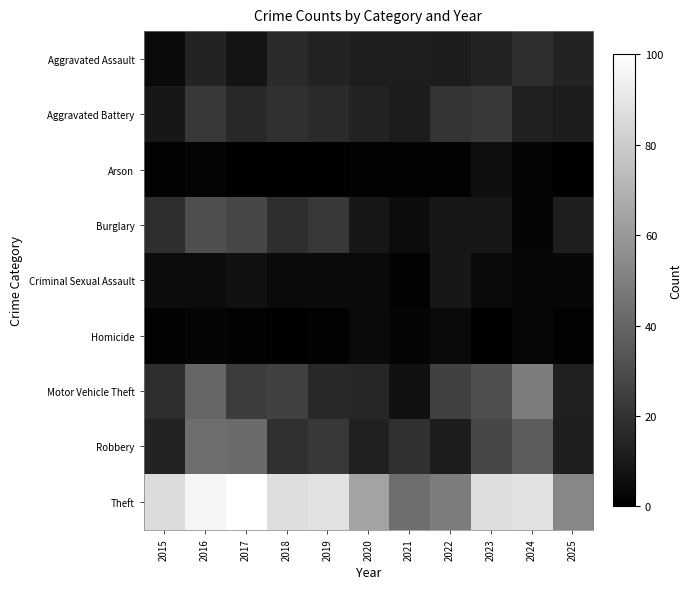

Count the number of categories in the chart.

11